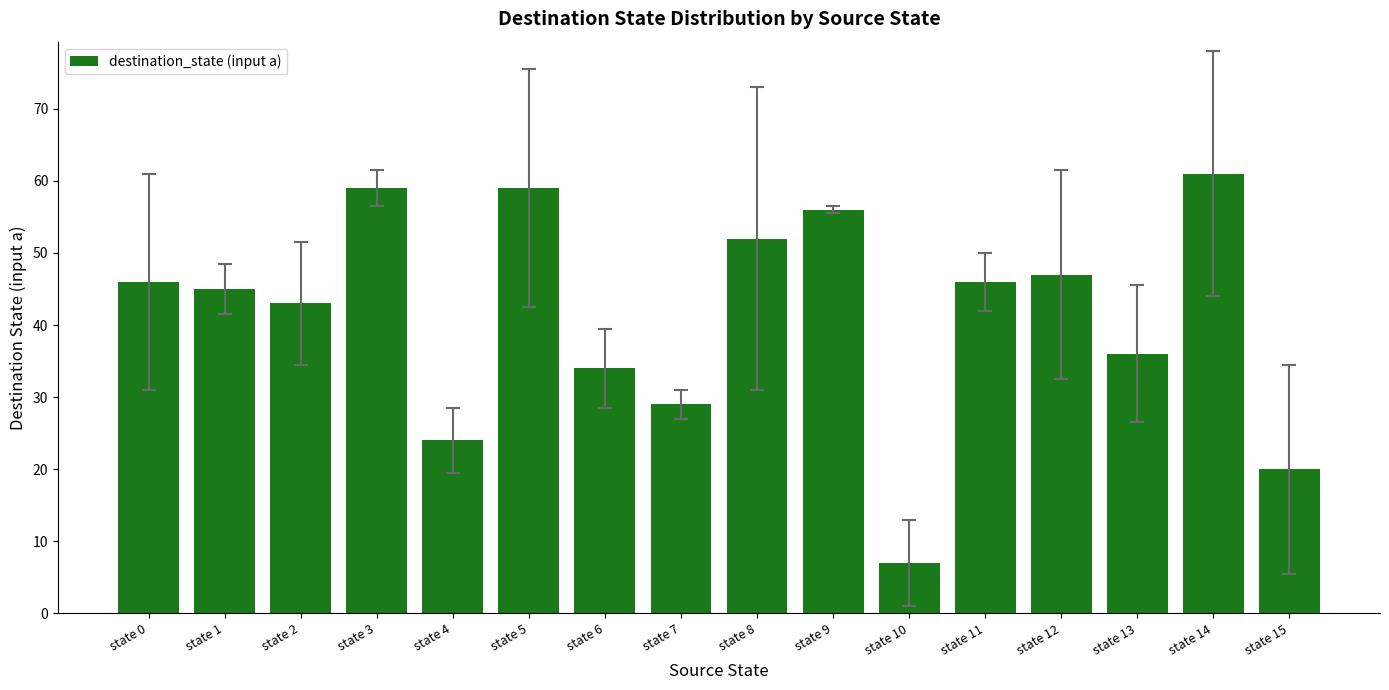

Reading left to right, transcribe all the data shown in this chart.

46	45	43	59	24	59	34	29	52	56	7	46	47	36	61	20